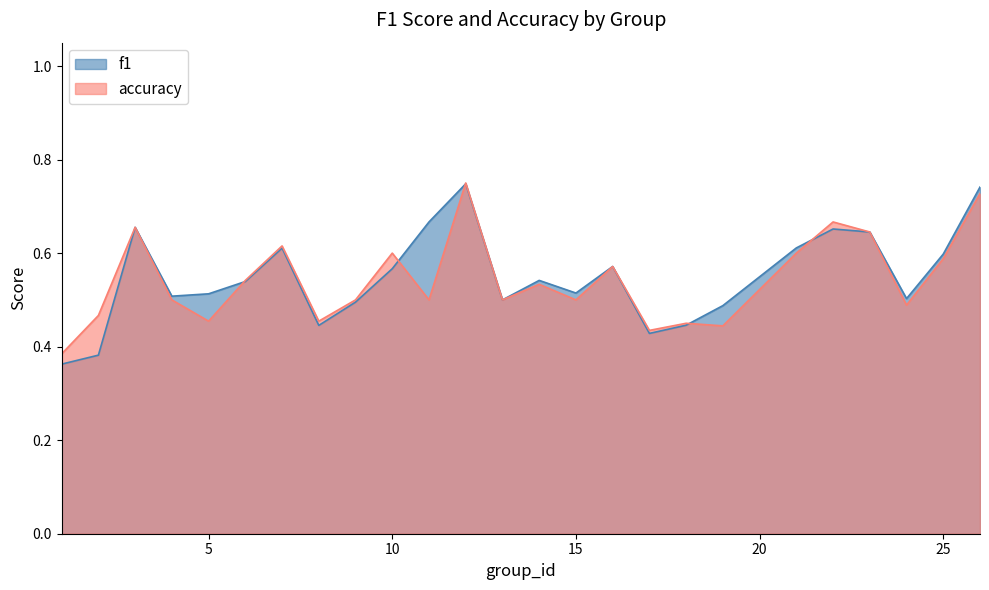

How many distinct data groups are displayed?

2